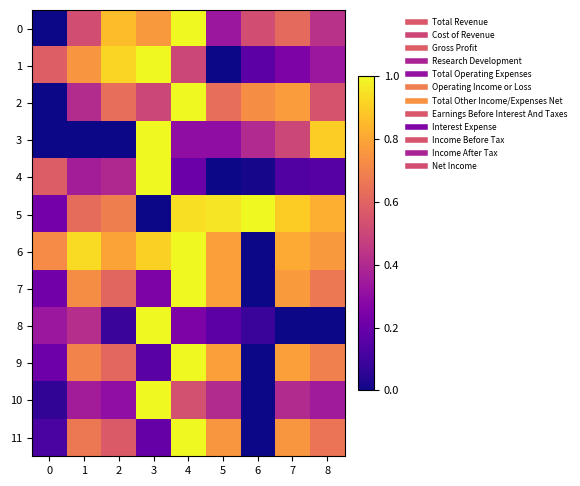

Rank the series at 1 from lowest to highest value.

3, 10, 4, 2, 8, 0, 5, 11, 9, 7, 1, 6